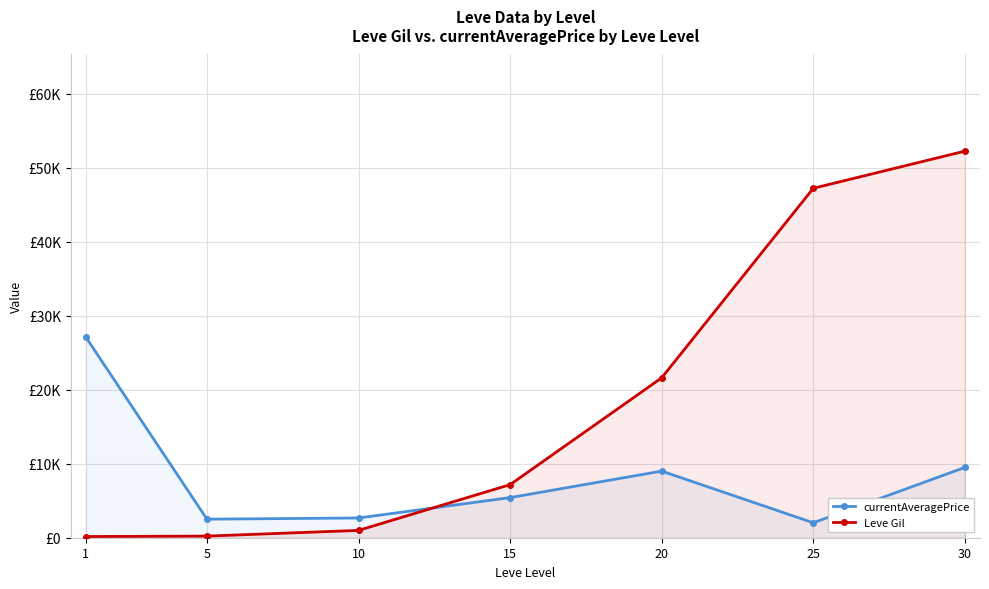

At which label does currentAveragePrice reach its peak?

1